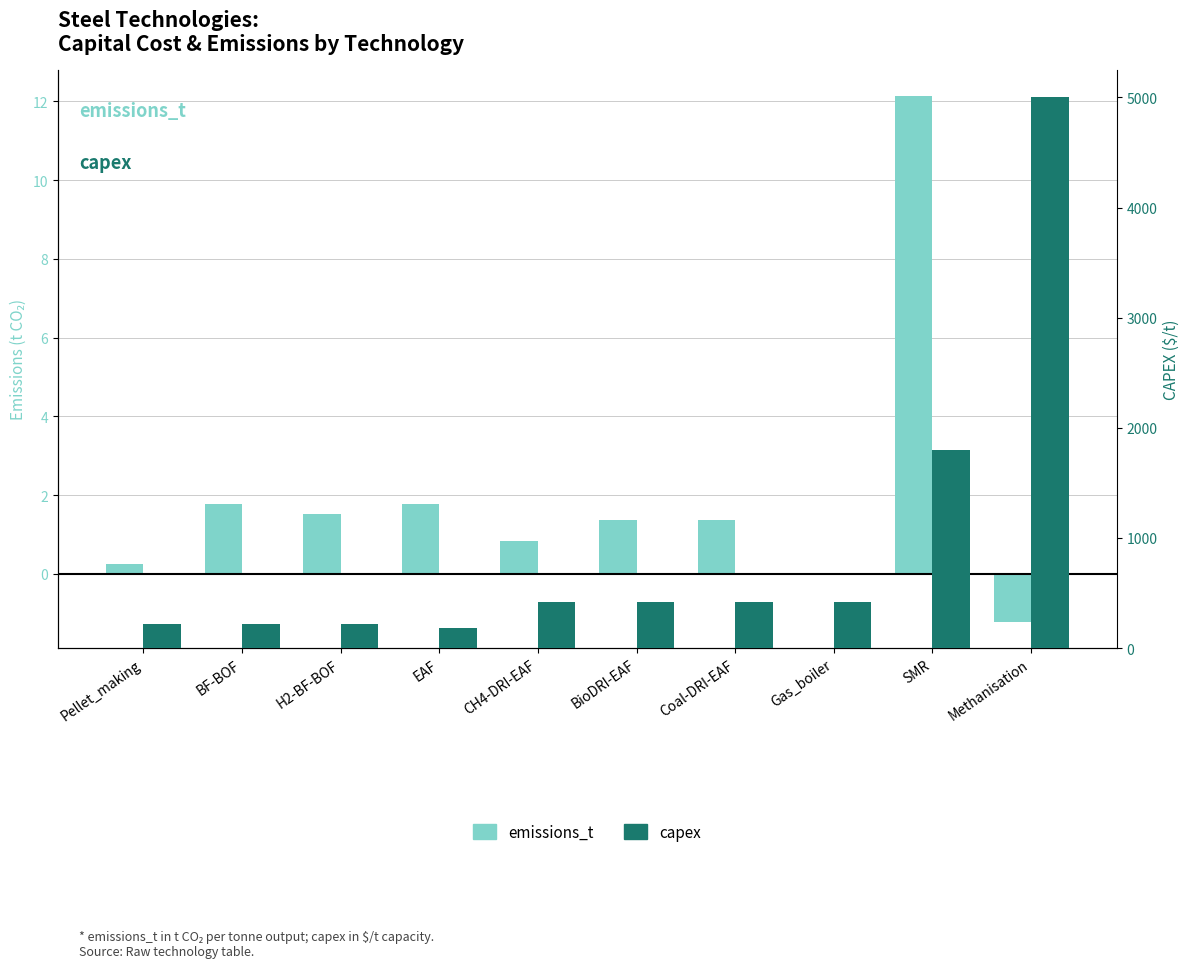

List the labels in order of emissions_t value, largest first.

SMR, BF-BOF, EAF, H2-BF-BOF, BioDRI-EAF, Coal-DRI-EAF, CH4-DRI-EAF, Pellet_making, Gas_boiler, Methanisation